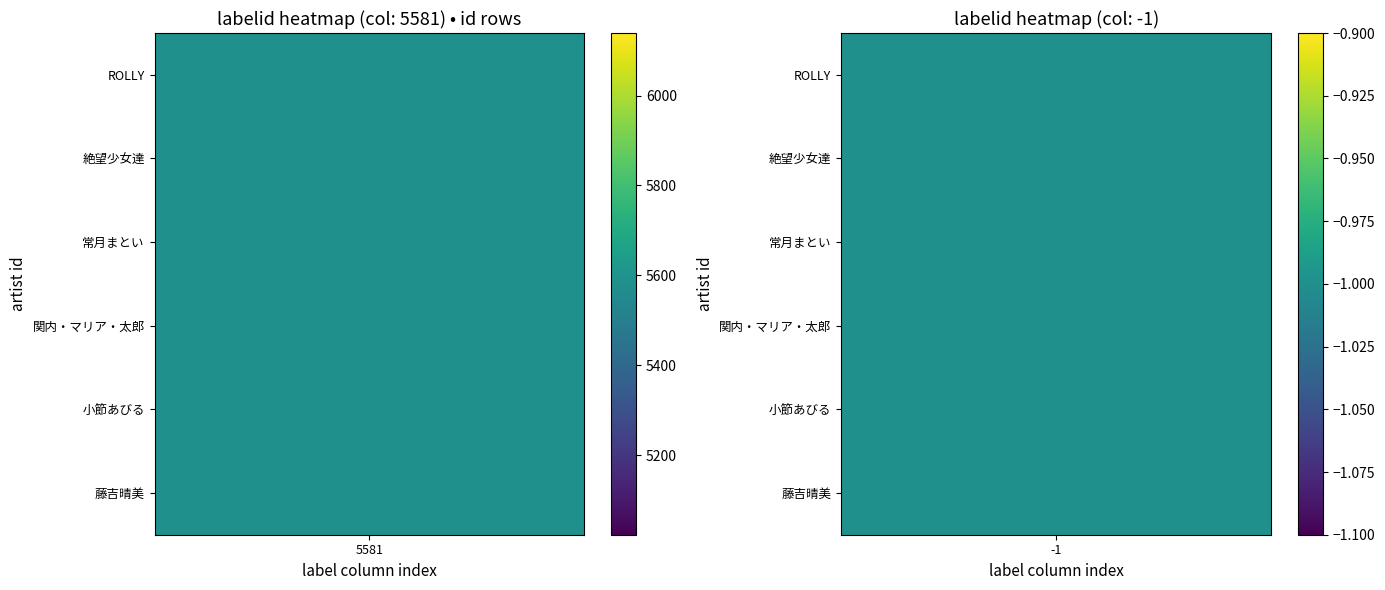

What is the lowest value of the 関内・マリア・太郎 series?

-1